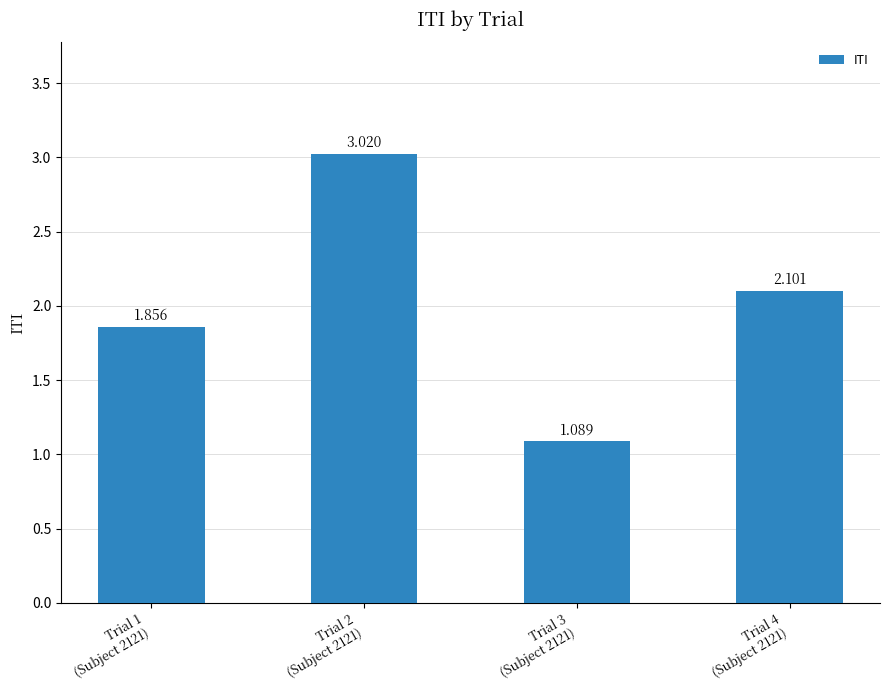

What is the average value?

2.0